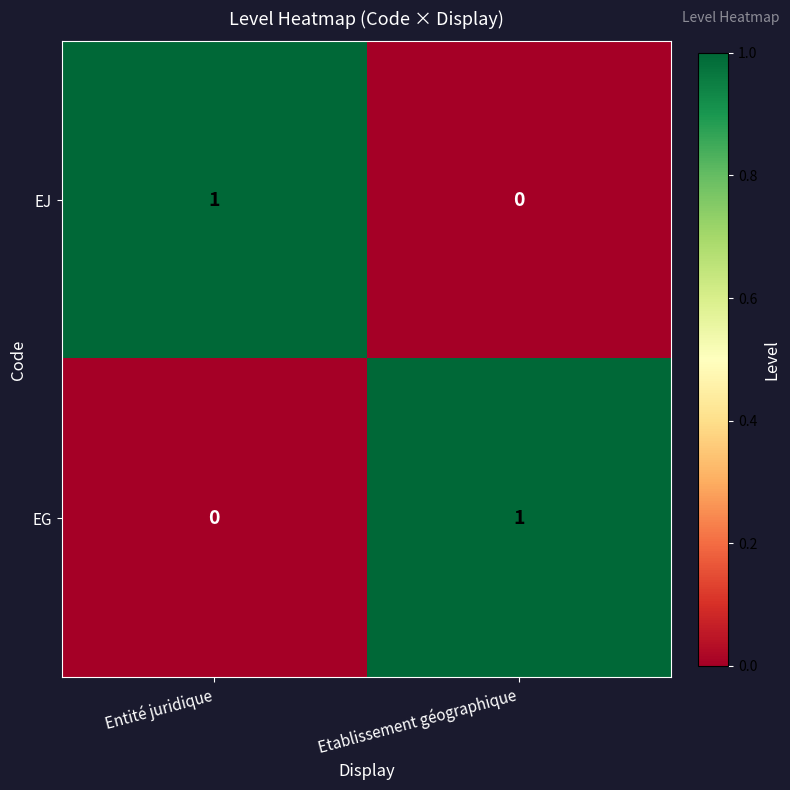

Rank the categories by EJ value from lowest to highest.

Etablissement géographique, Entité juridique